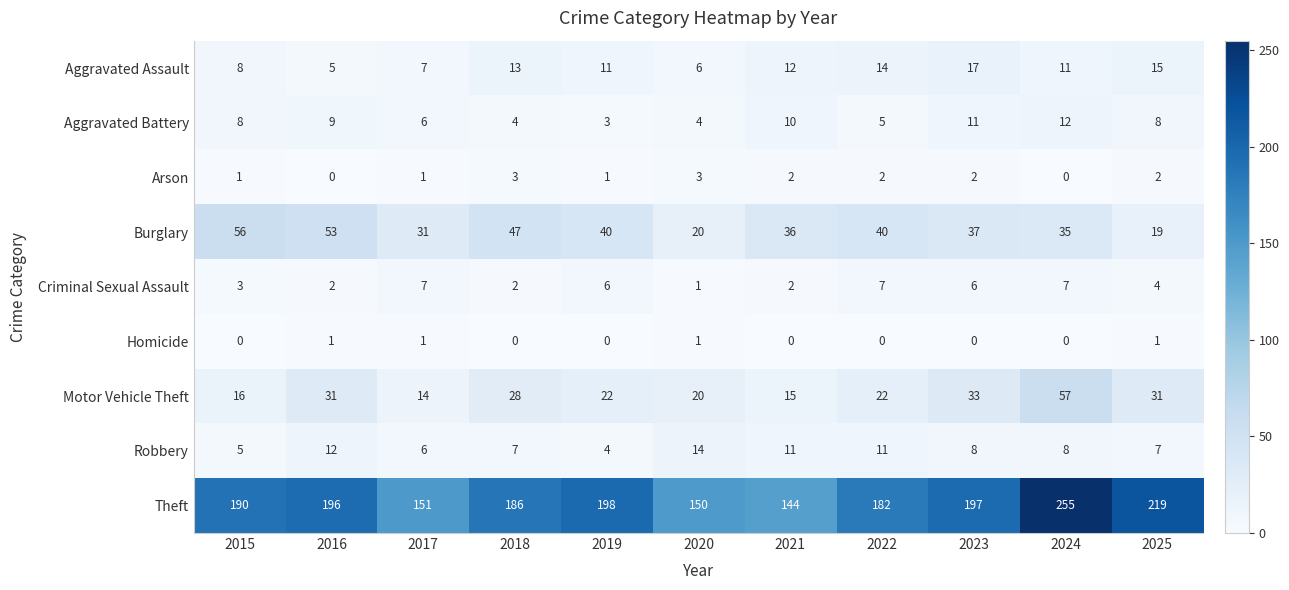

Which category has the lowest value in the Robbery series?

2019